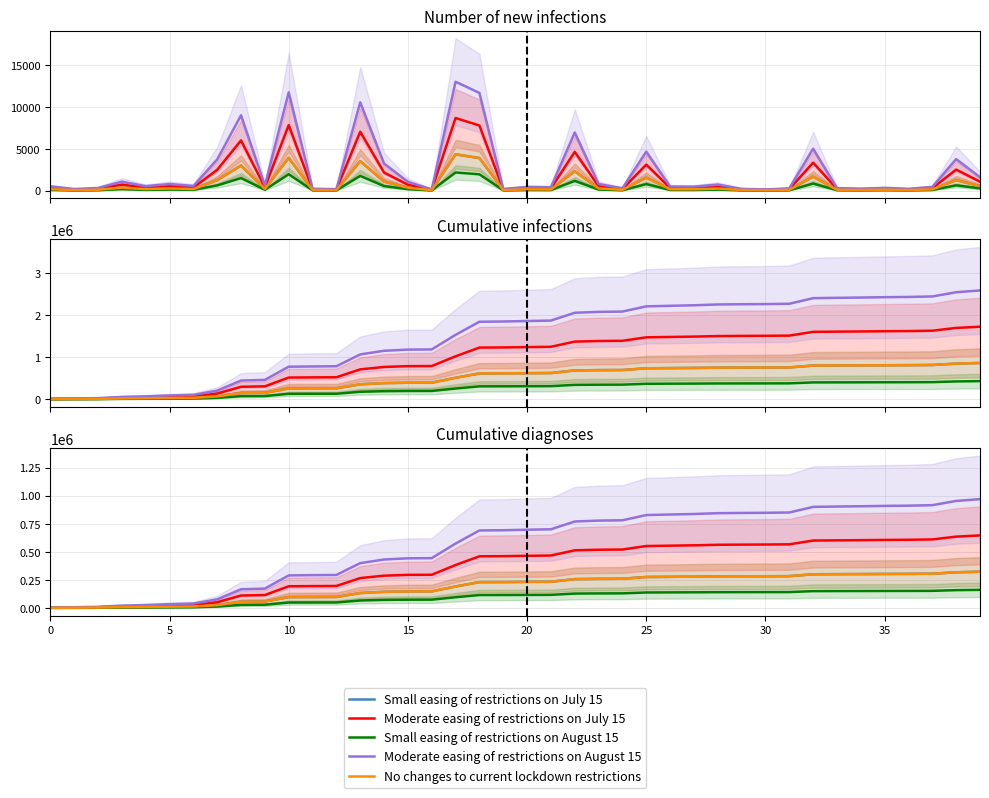

Which series changed the most between 29 and 39?

Moderate easing of restrictions on August 15